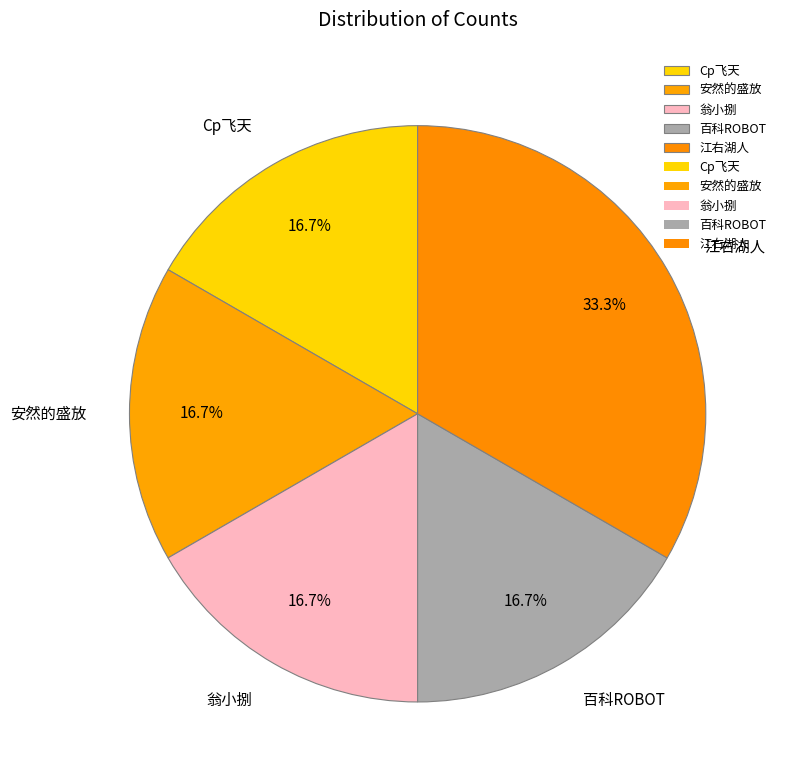

Which category has the biggest portion of the pie?

江右湖人